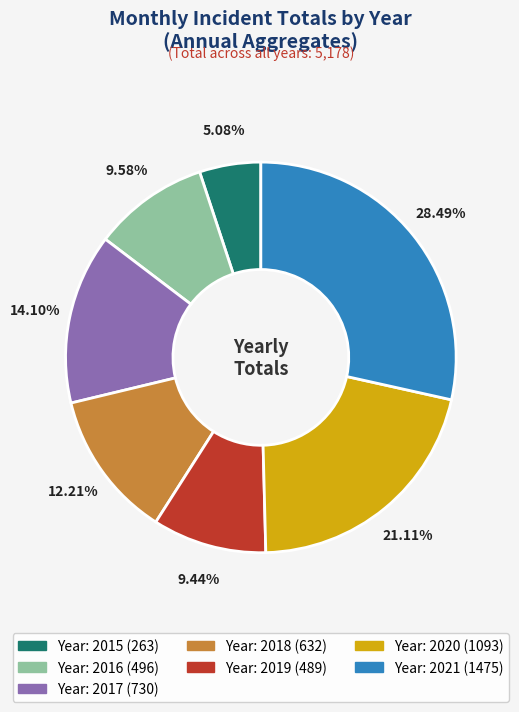

Count the number of slices in the pie.

7